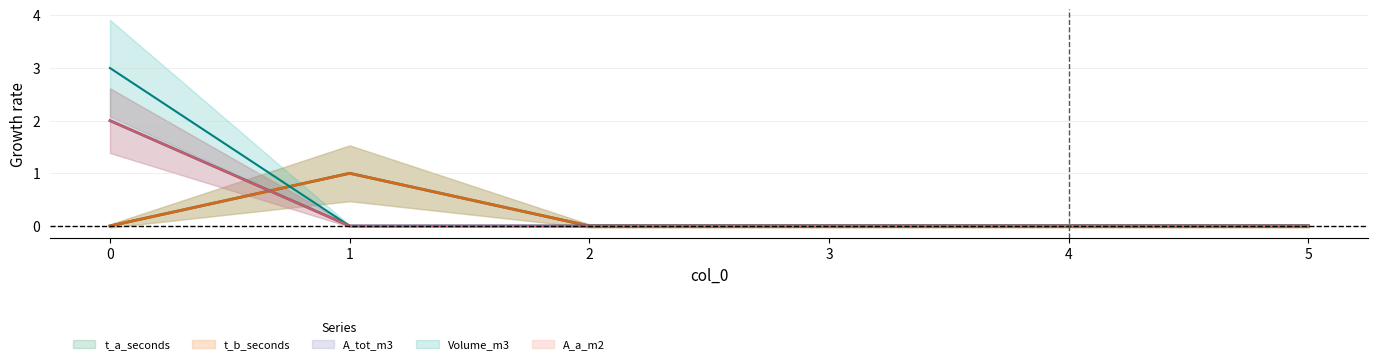

The value of t_b_seconds at 0 is 0. True or false?

True